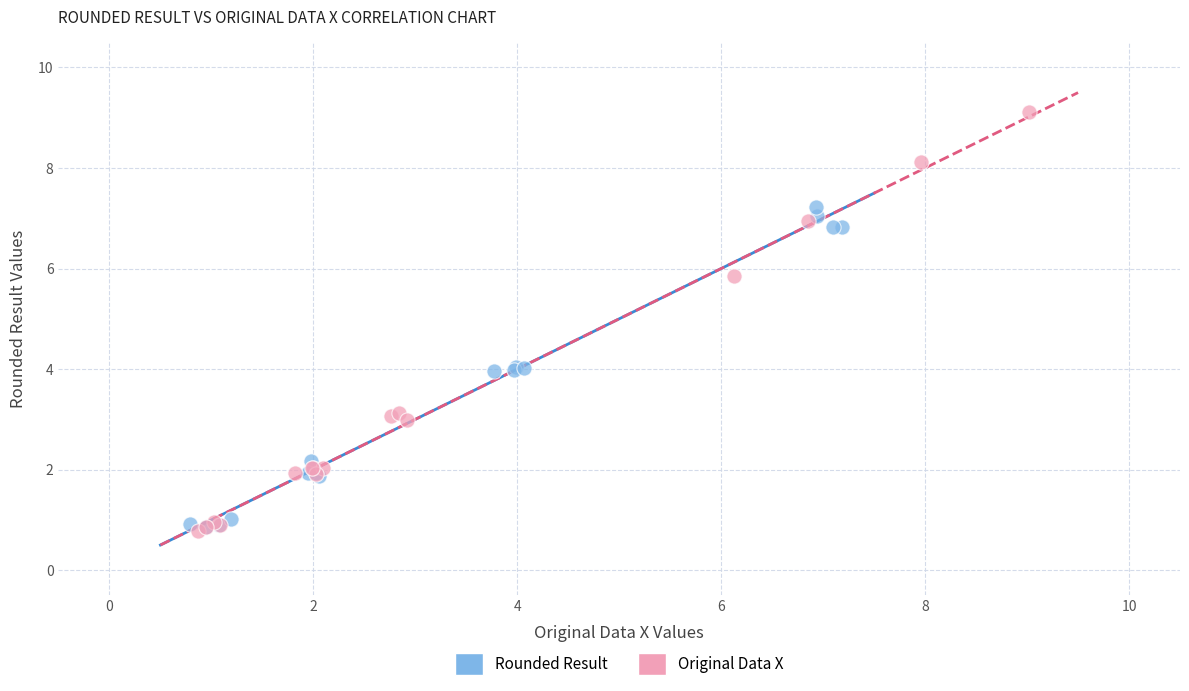

Which series has the widest spread of Y values?

Original Data X